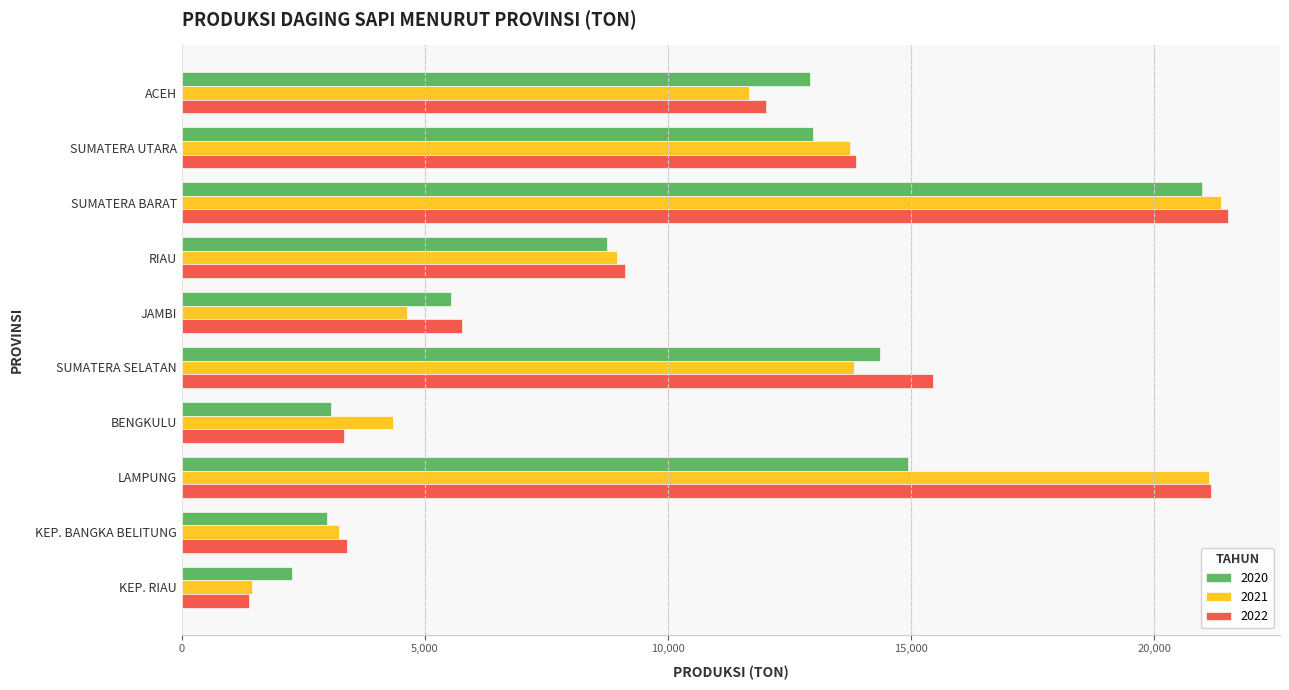

At which label does 2021 reach its minimum?

KEP. RIAU